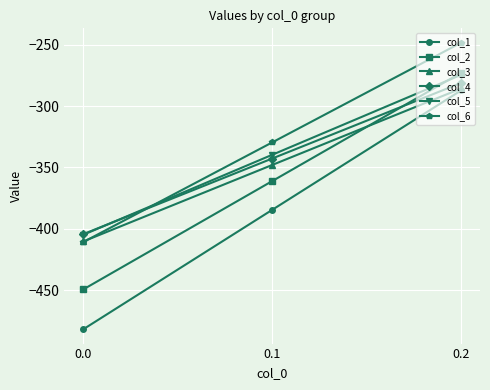

What is the difference between the highest and lowest values at 0.2?

39.0